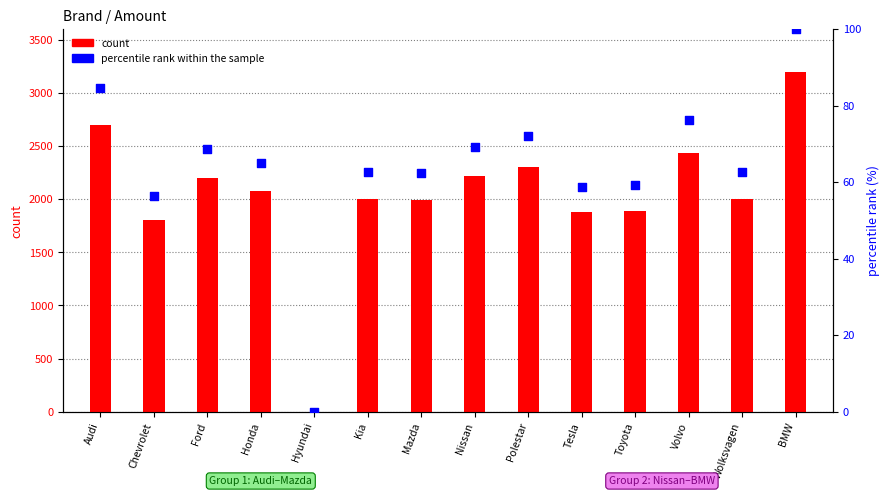

Which series reaches the minimum Y coordinate?

count